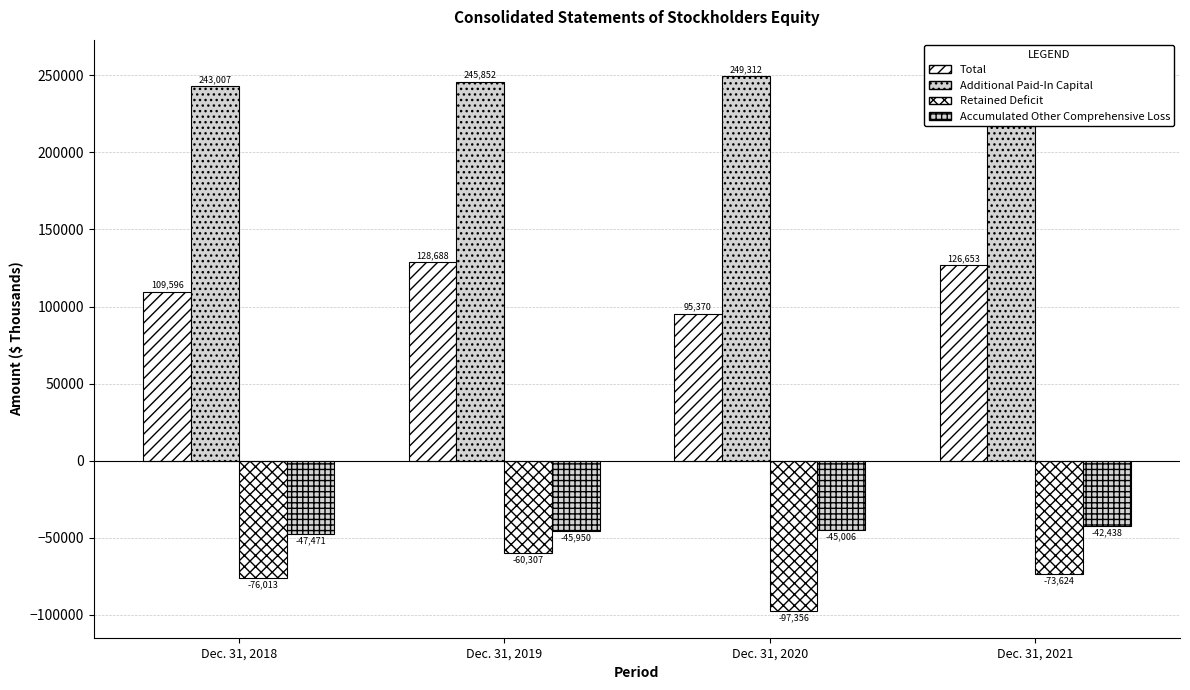

The Additional Paid-In Capital series shows 331326 at Dec. 31, 2019. True or false?

False